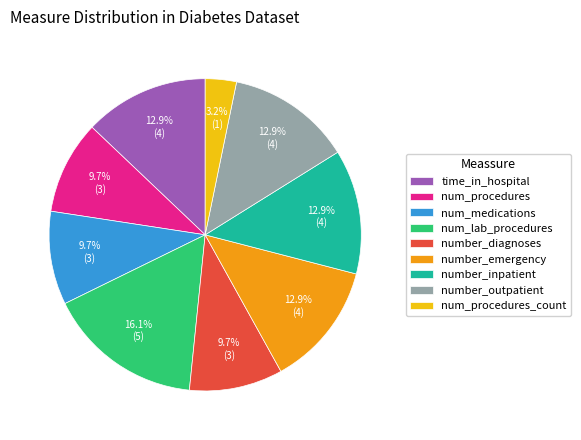

Which category has the smallest portion of the pie?

num_procedures_count